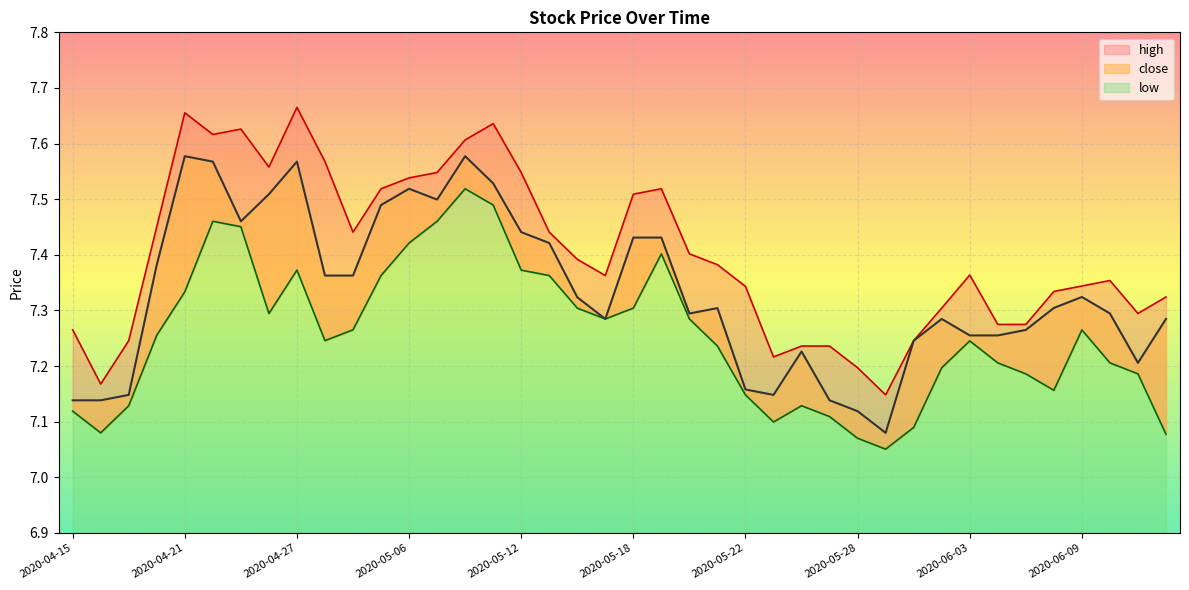

The chart shows a value of 7.3 at 2020-06-04. True or false?

True